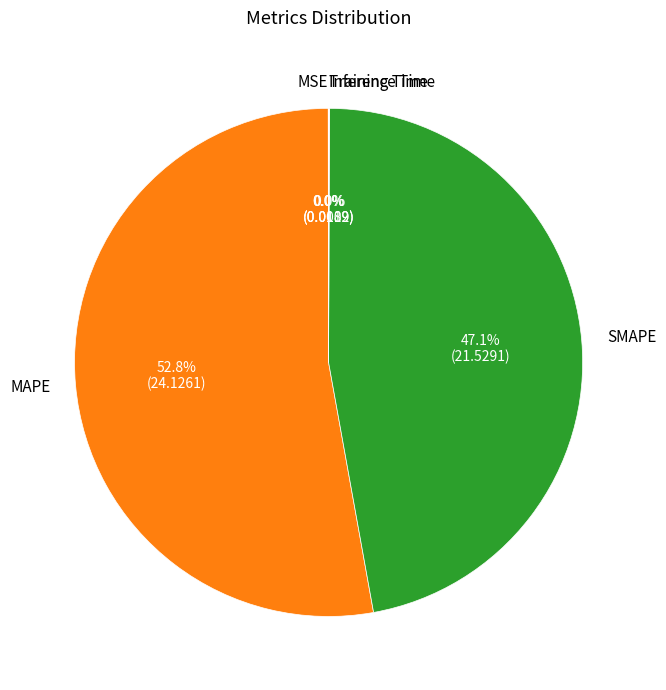

Which slice represents more than half of the pie?

MAPE